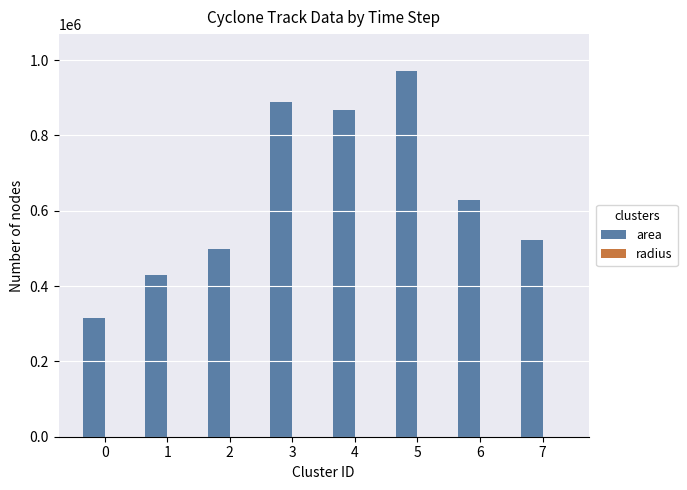

Which series has the largest total across all categories?

area